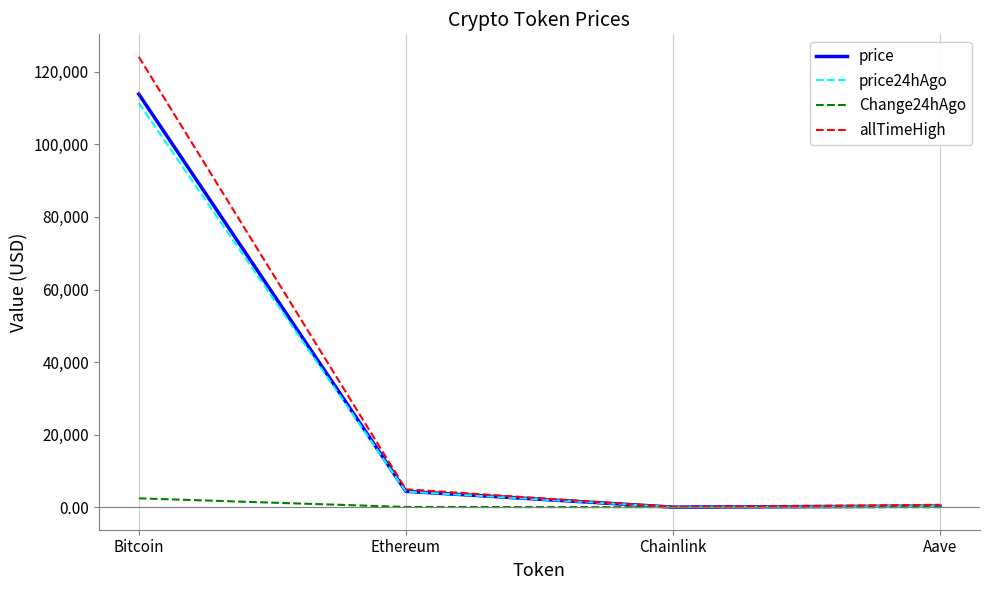

Which series changed the most between Bitcoin and Aave?

allTimeHigh